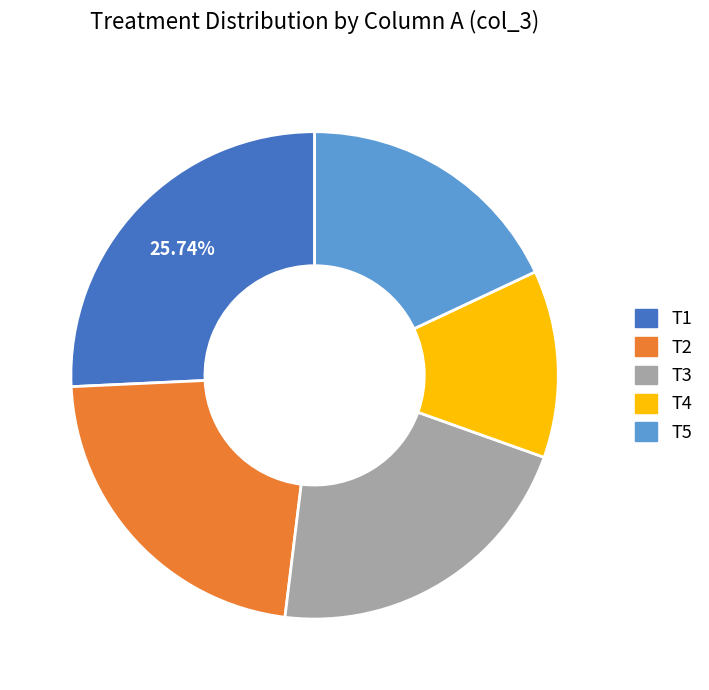

Rank the categories by value from highest to lowest.

T1, T2, T3, T5, T4